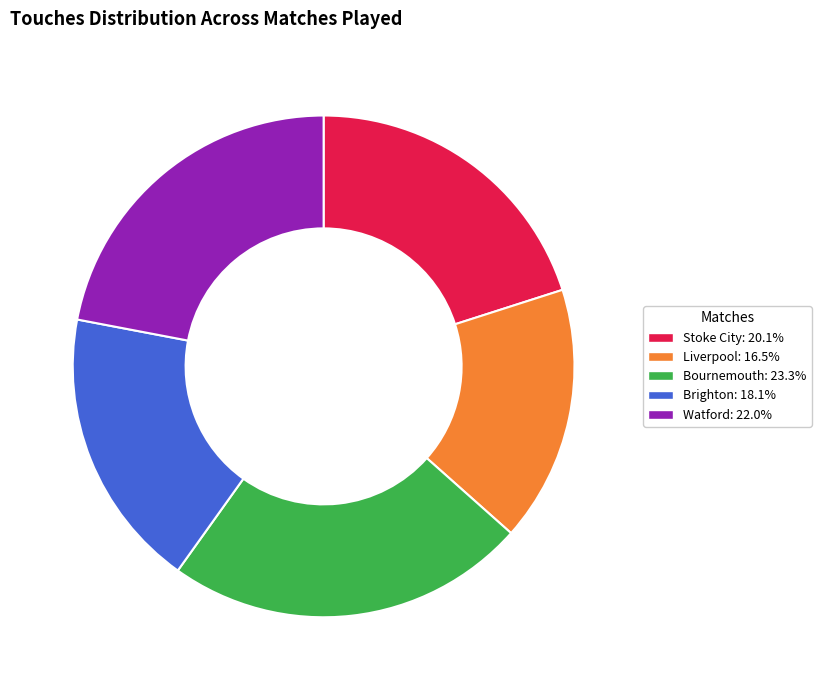

The Bournemouth slice represents 23% of the pie. True or false?

True